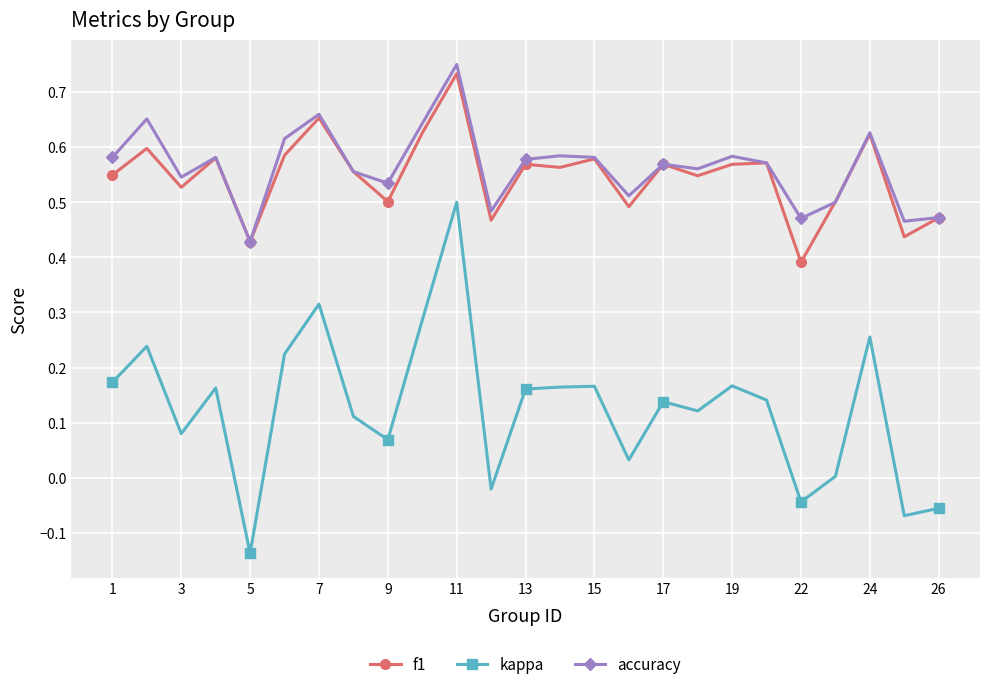

True or false: kappa and f1 cross at least once.

False